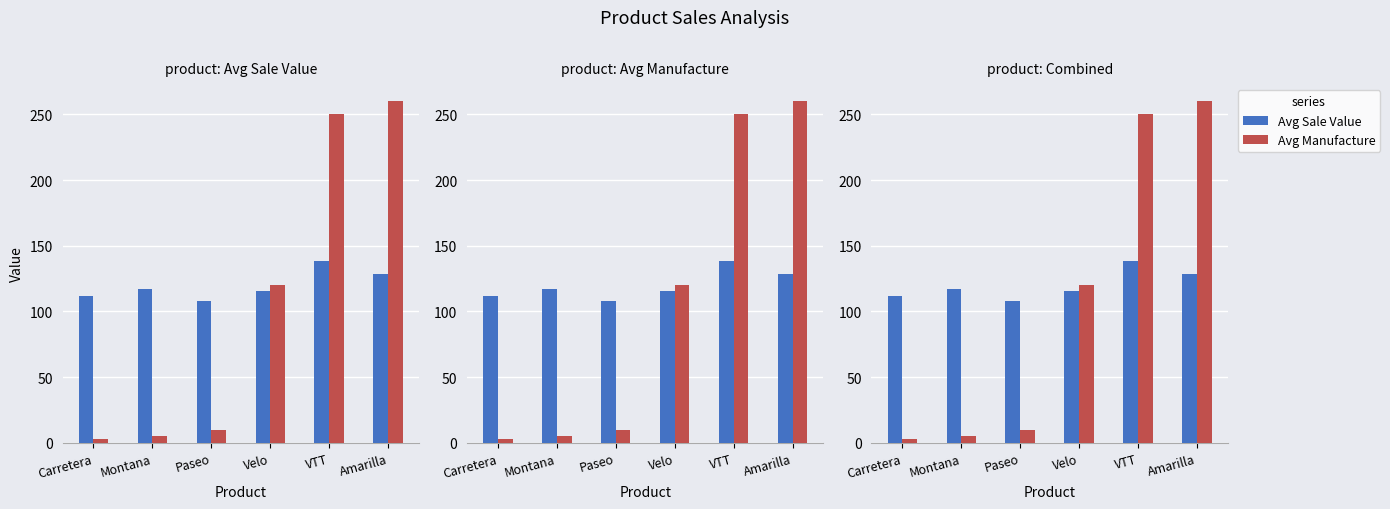

The Avg Sale Value series shows 128.7 at Amarilla. True or false?

True